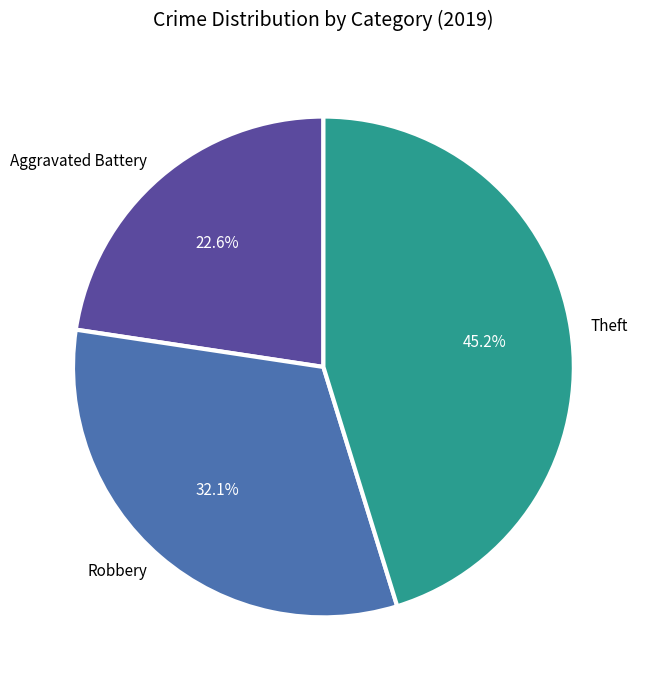

To the nearest percent, what is the difference between the largest and smallest slice percentages?

23%